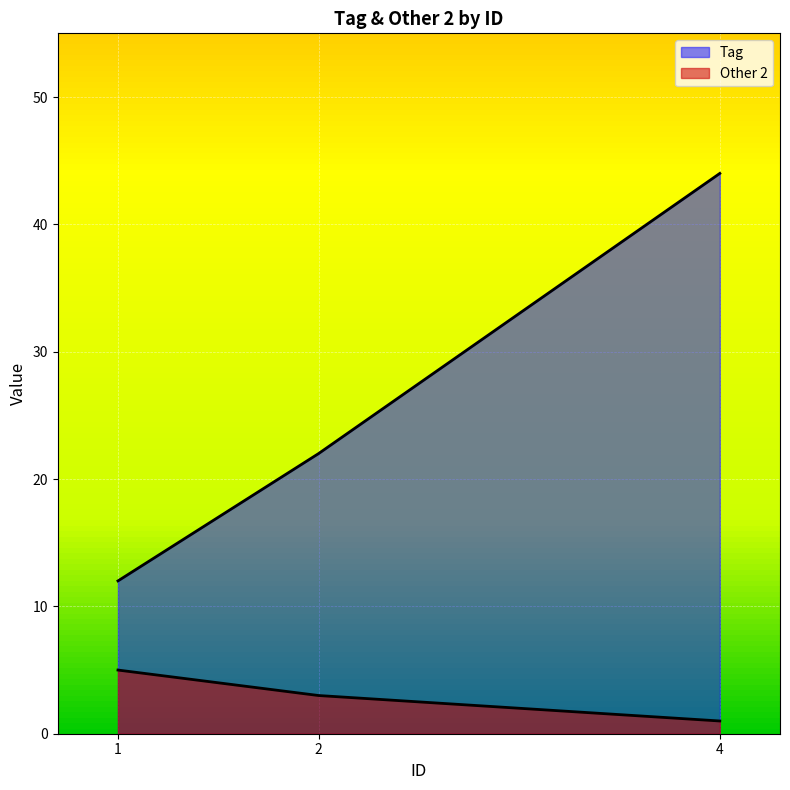

Which category has the highest value in the Other 2 series?

1